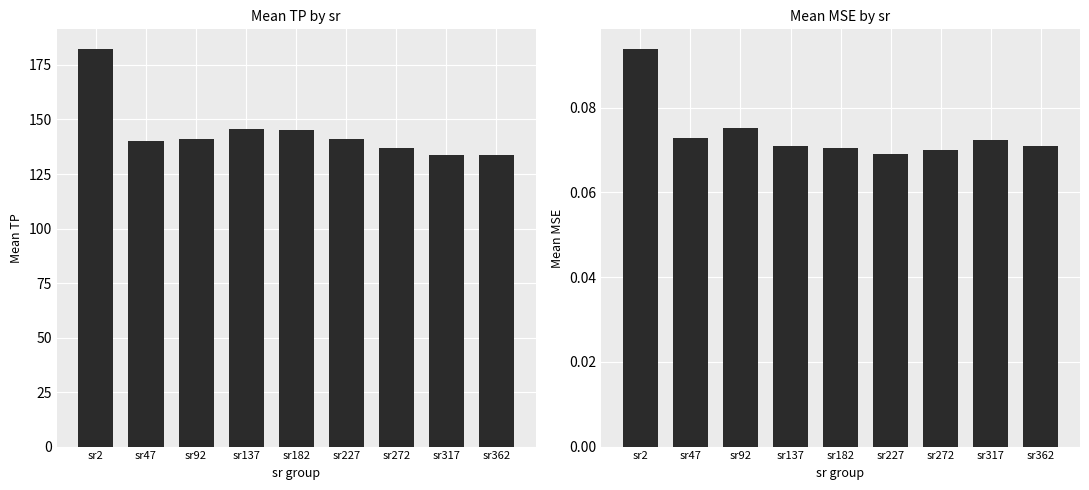

How many bars are there in each group?

2